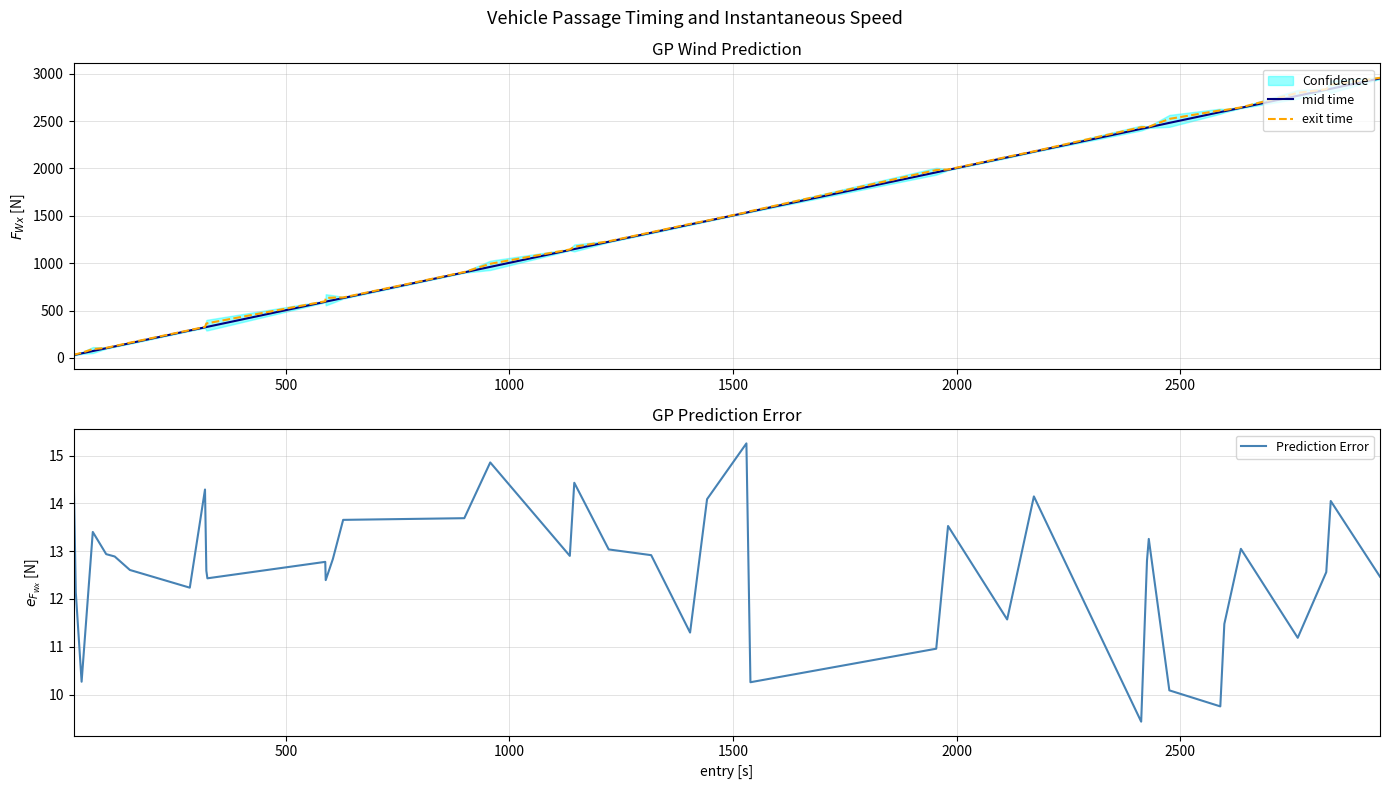

True or false: Prediction Error and exit time intersect in this chart.

False